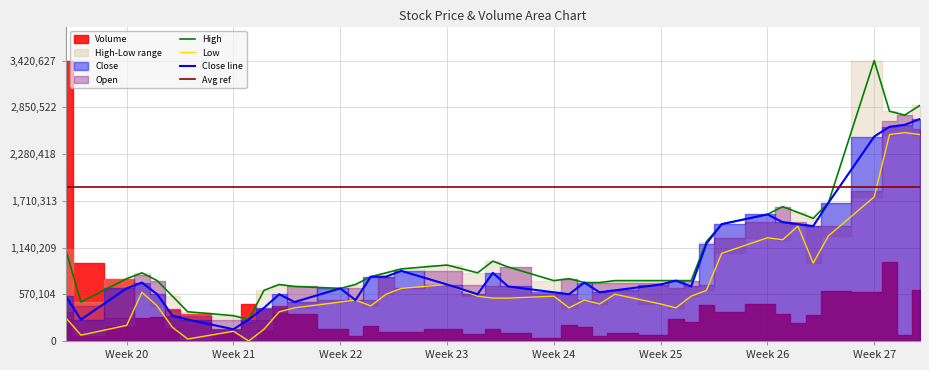

What is the lowest value of the High series?

261297.9